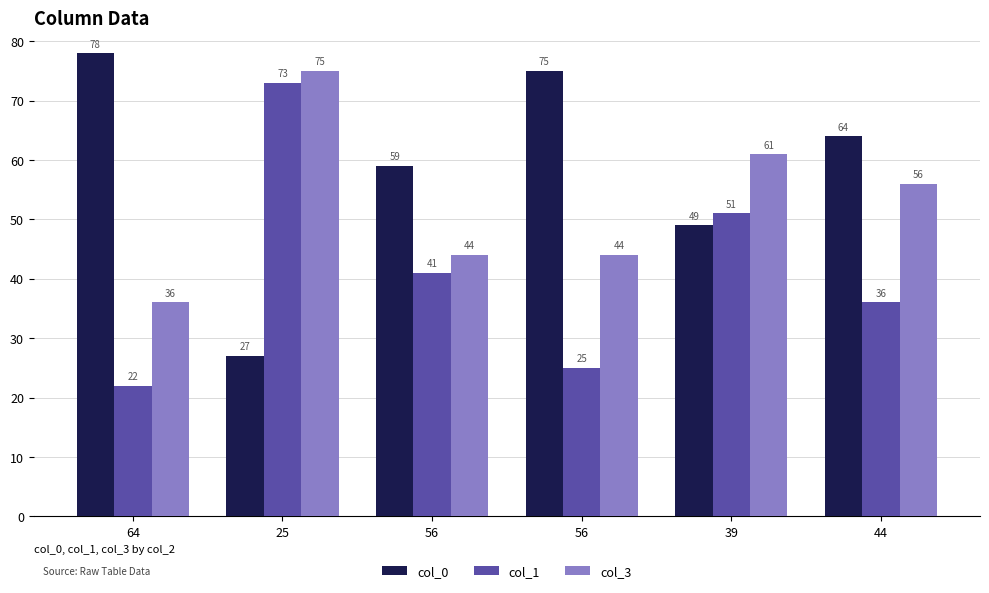

How many bars are there in total?

18